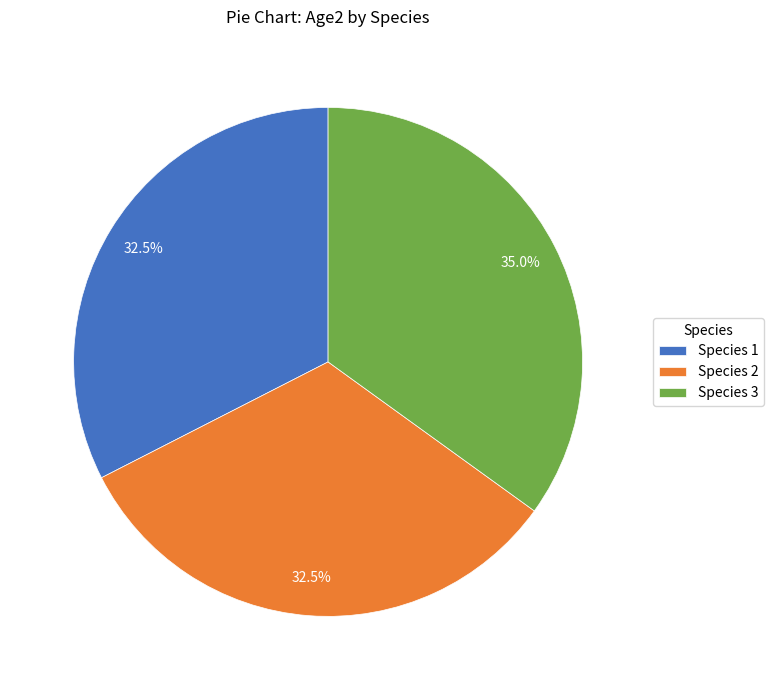

Do Species 3 and Species 1 together represent more than half of the pie?

Yes